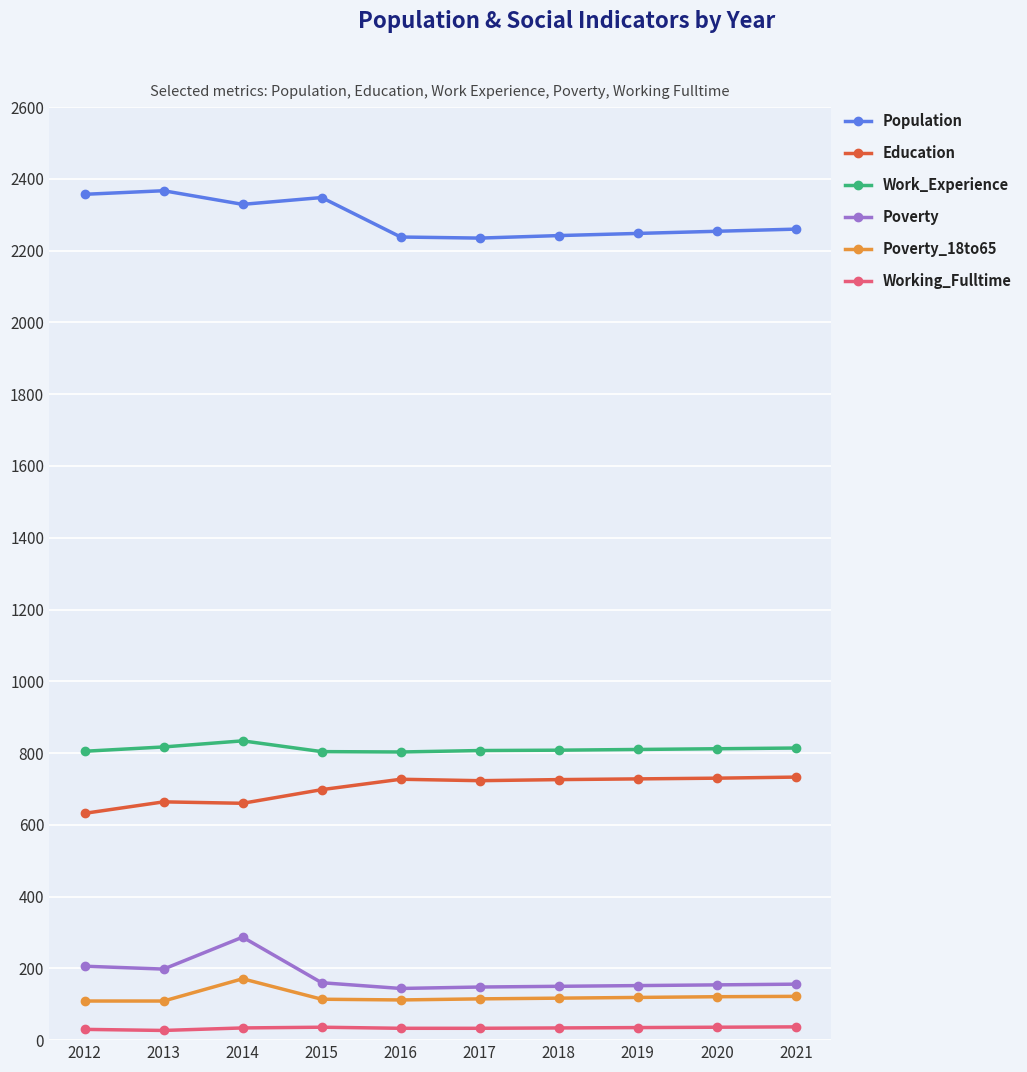

The Poverty series shows 239 at 2019. True or false?

False